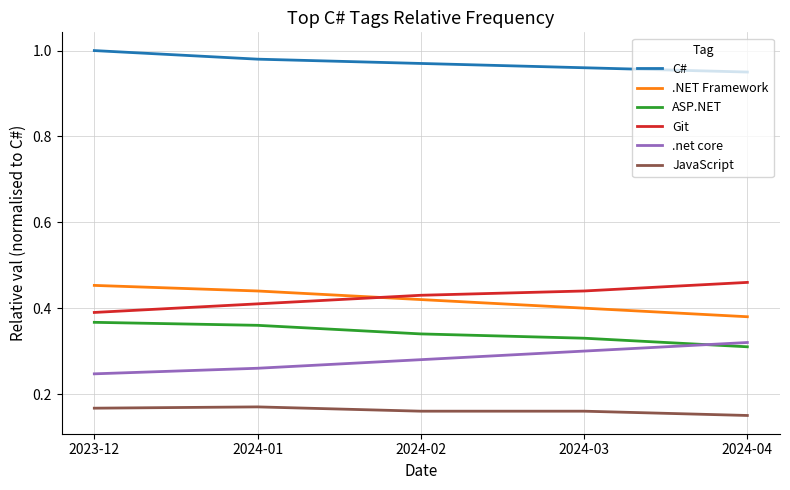

What is the difference between the highest and lowest values at 2024-04?

0.8